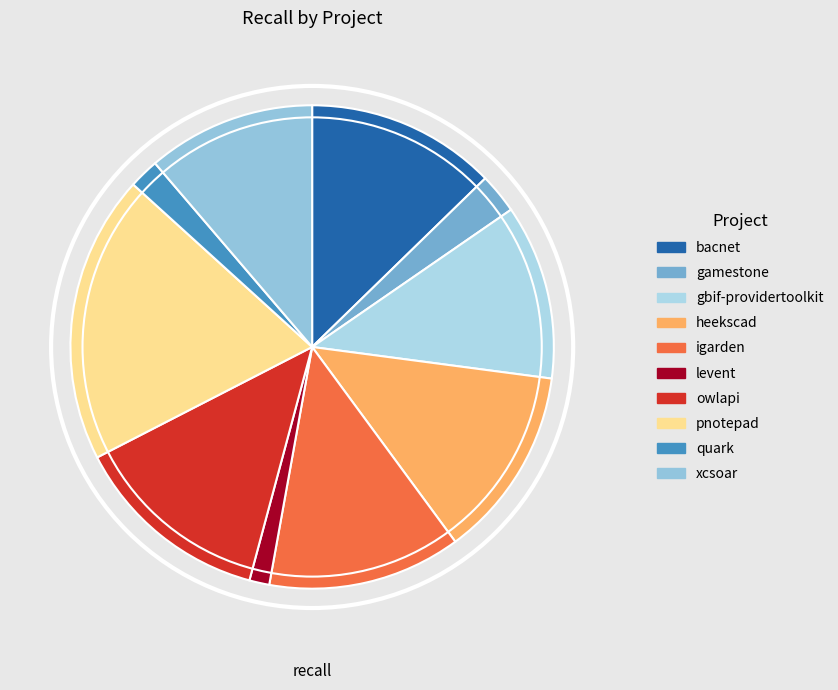

How many segments does this pie chart have?

10